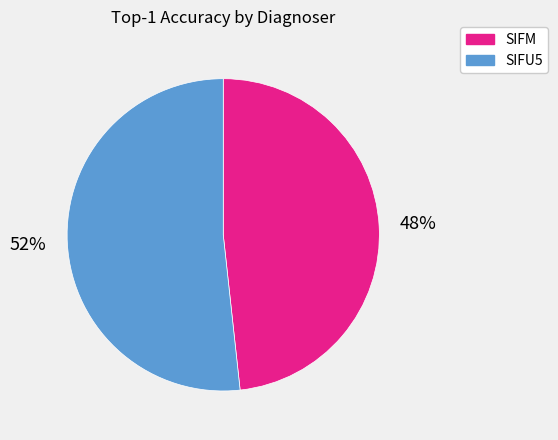

How many segments does this pie chart have?

2